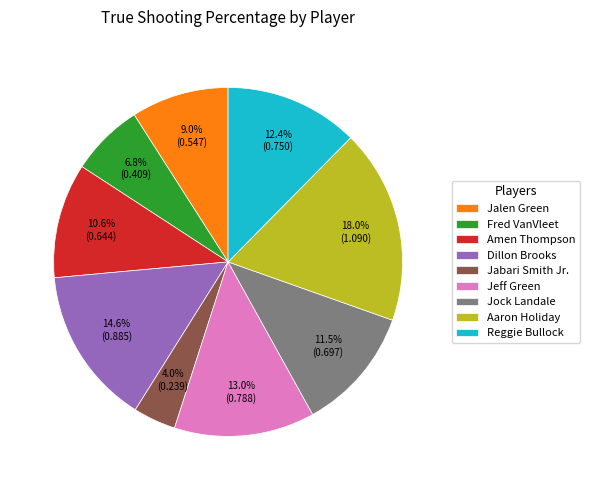

Which has a higher value, Dillon Brooks or Fred VanVleet?

Dillon Brooks